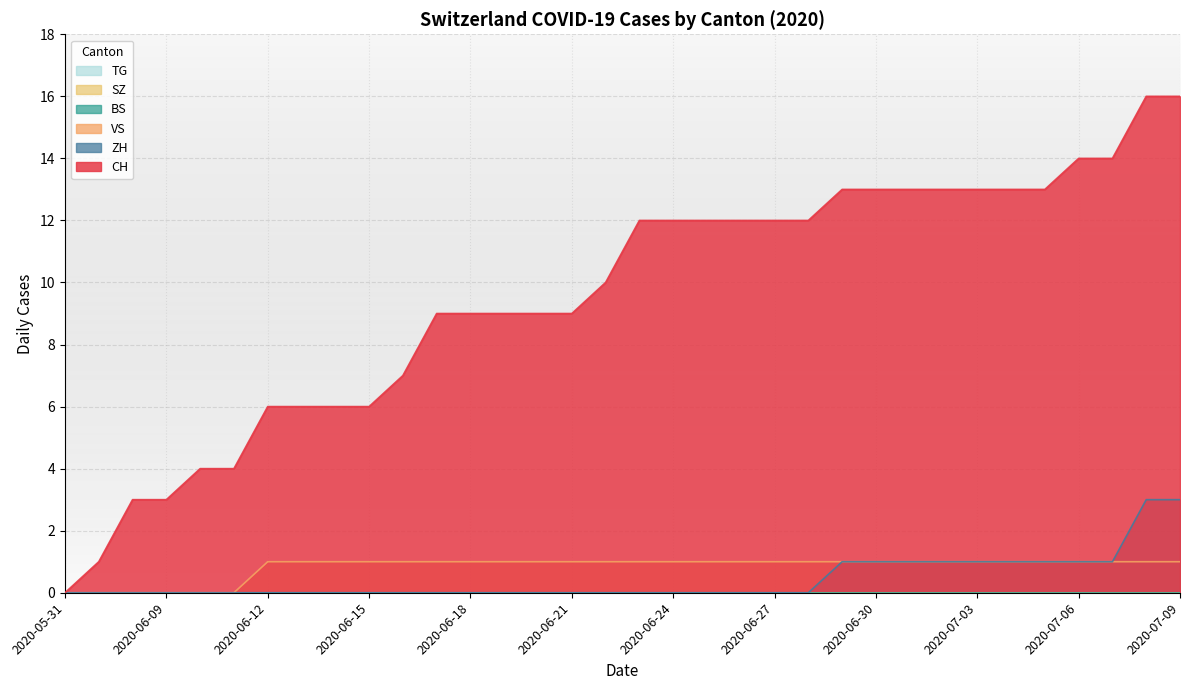

At which category is the sum across all series the highest?

2020-07-08